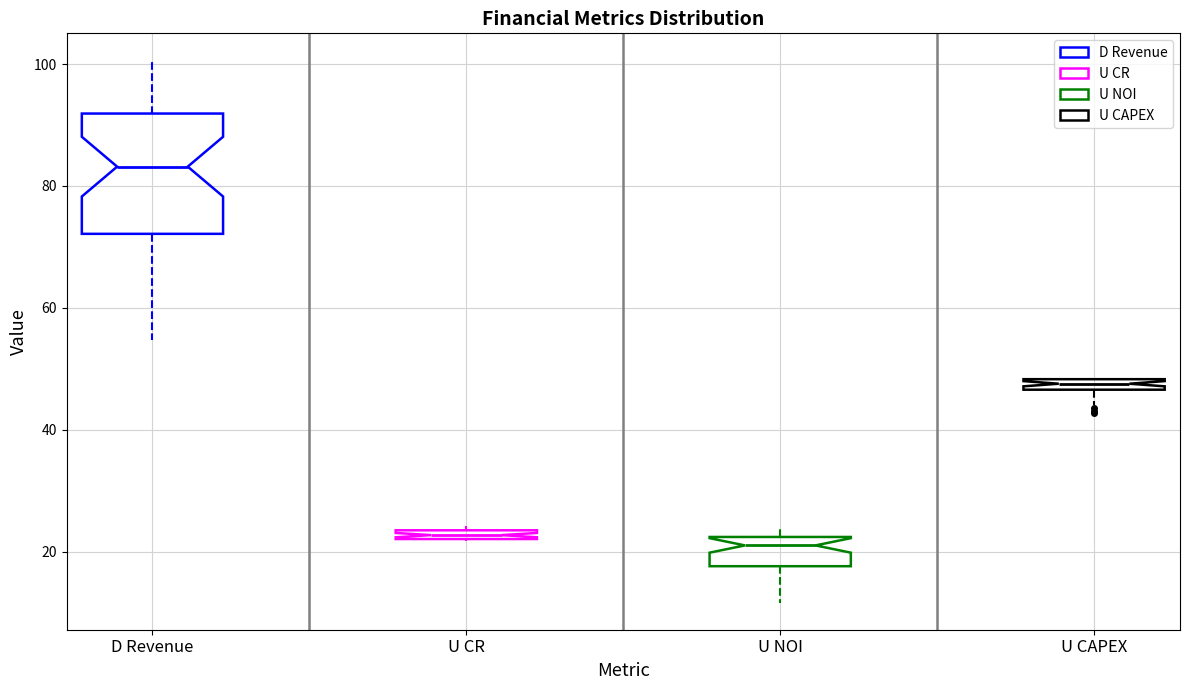

Comparing the boxes themselves (not the whiskers), which one is the tallest?

D Revenue